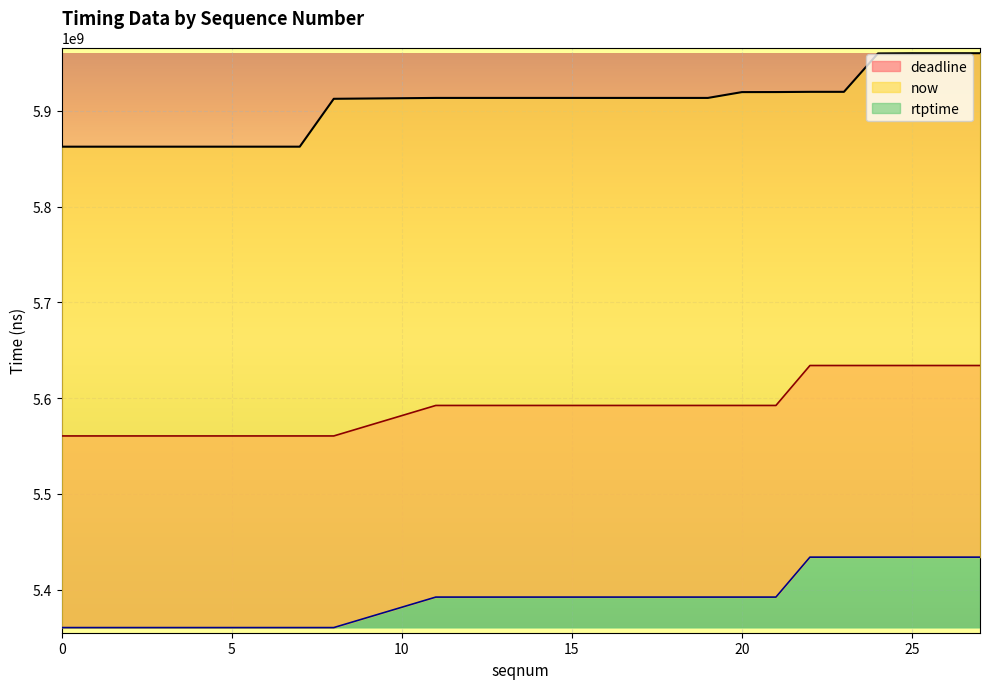

What is the difference between the now values at 8 and 26?

47574000